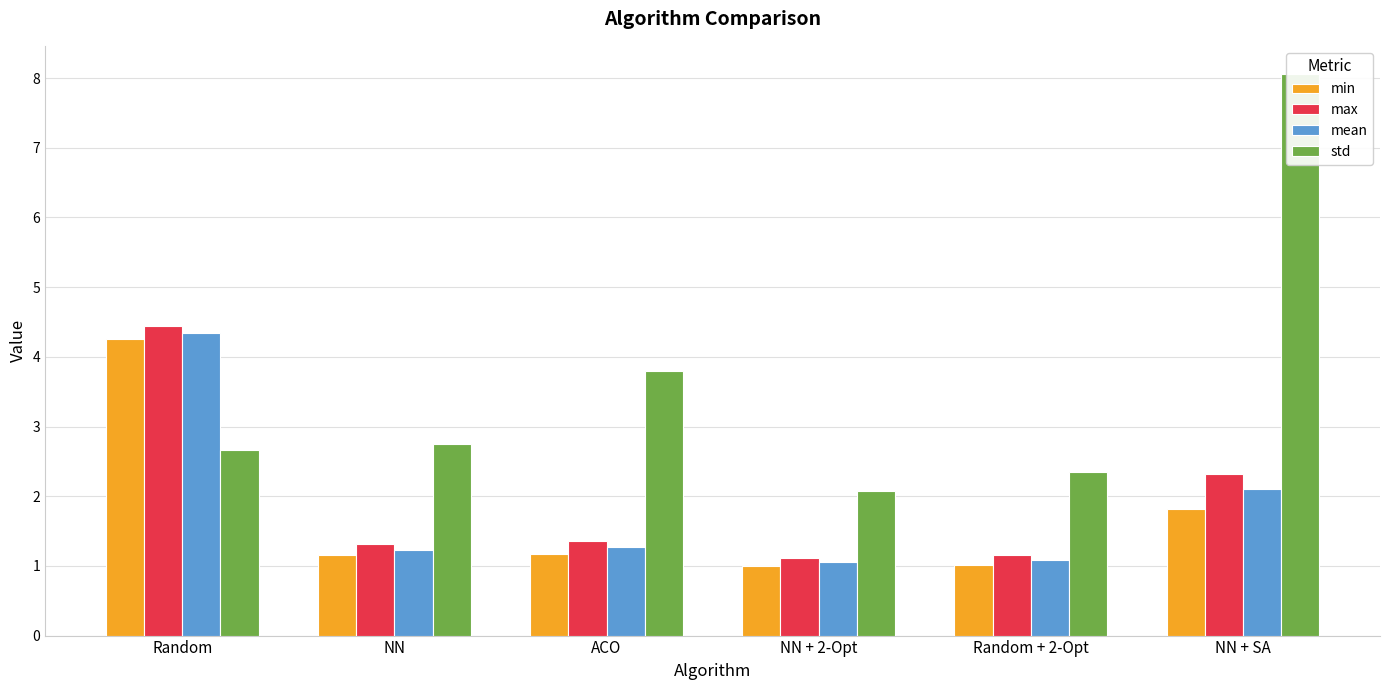

List the series in order of their peak value, highest first.

std, max, mean, min